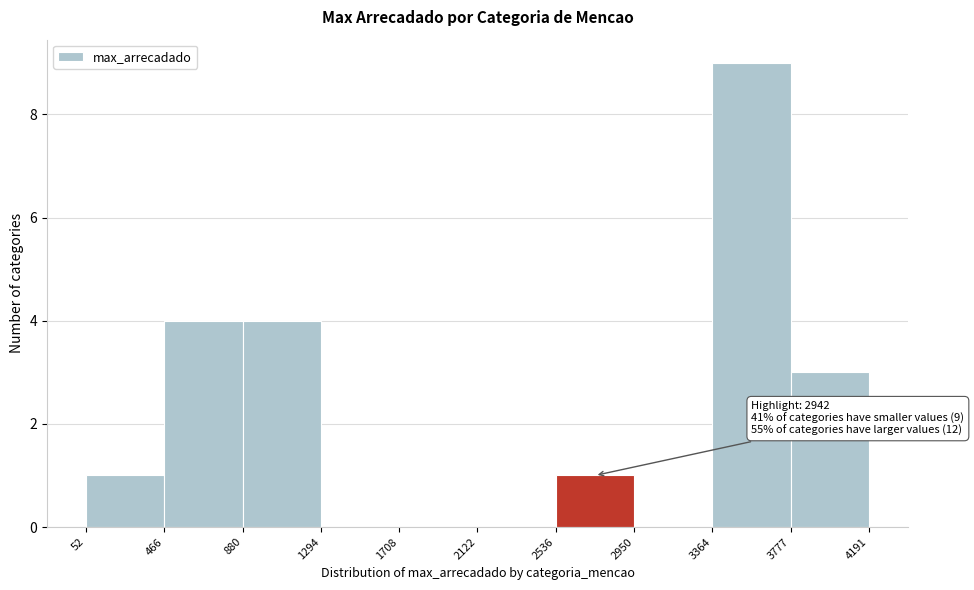

Which range on the x-axis has the tallest bar?

3364 to 3777